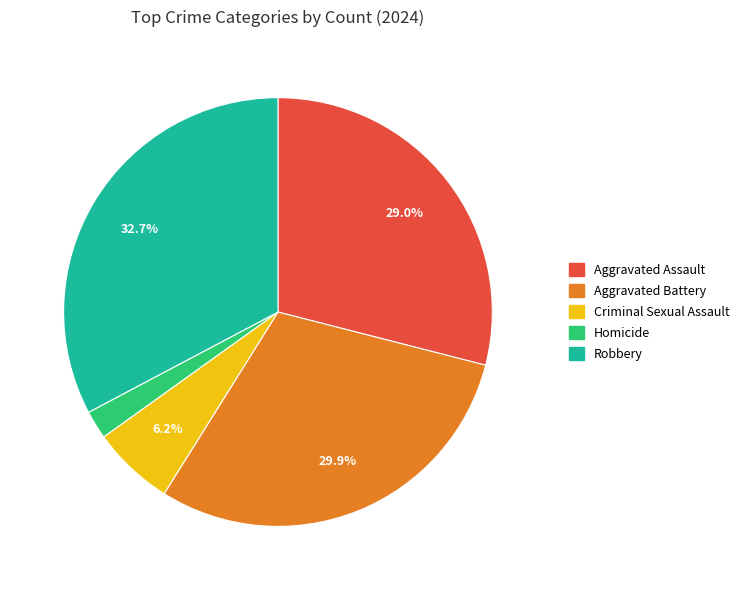

What percentage is the Aggravated Battery slice, to the nearest percent?

30%